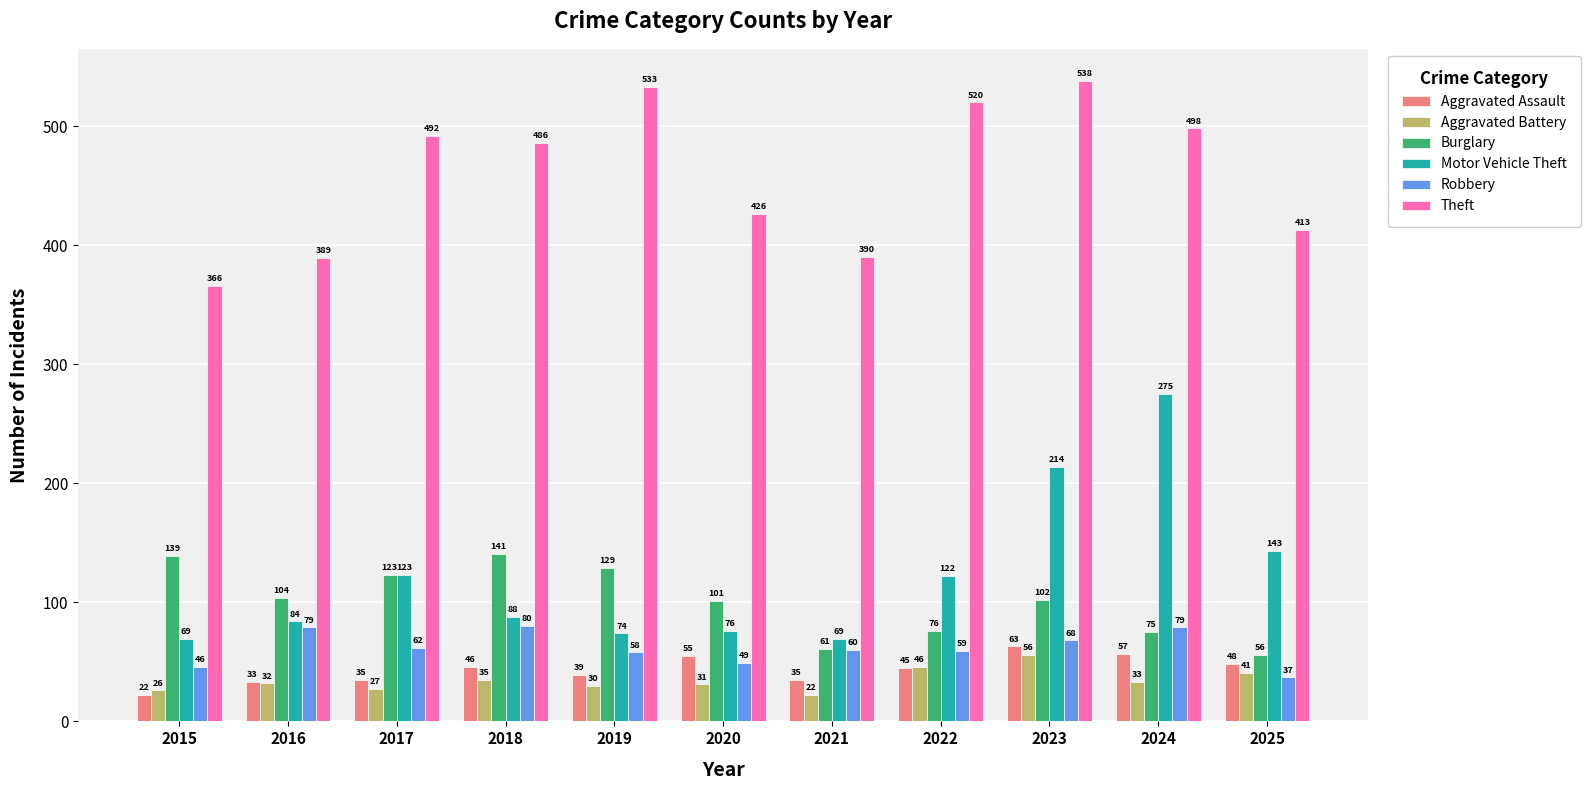

What are all the series names shown in the legend?

Aggravated Assault, Aggravated Battery, Burglary, Motor Vehicle Theft, Robbery, Theft